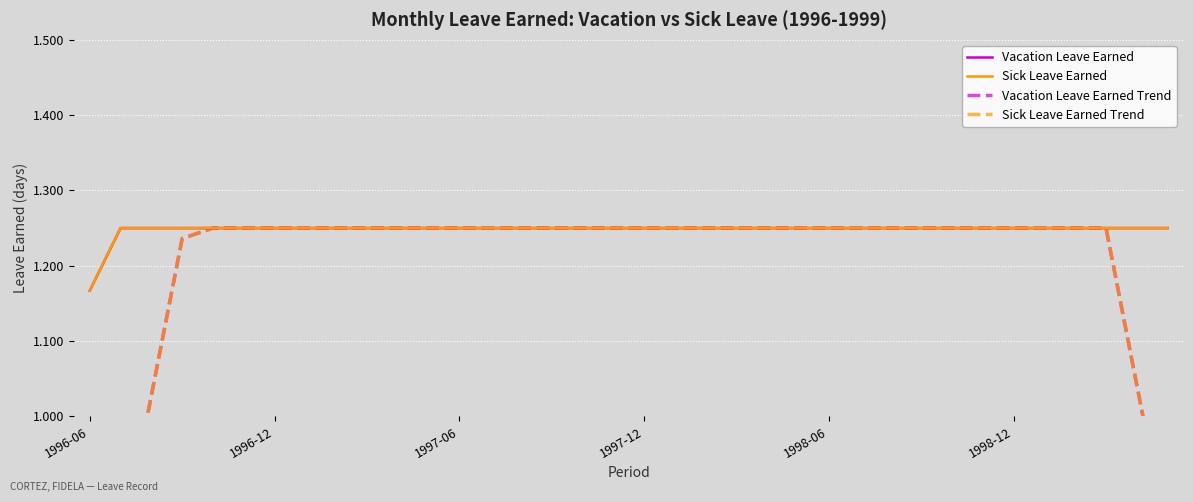

True or false: Sick Leave Earned Trend and Sick Leave Earned cross at least once.

False